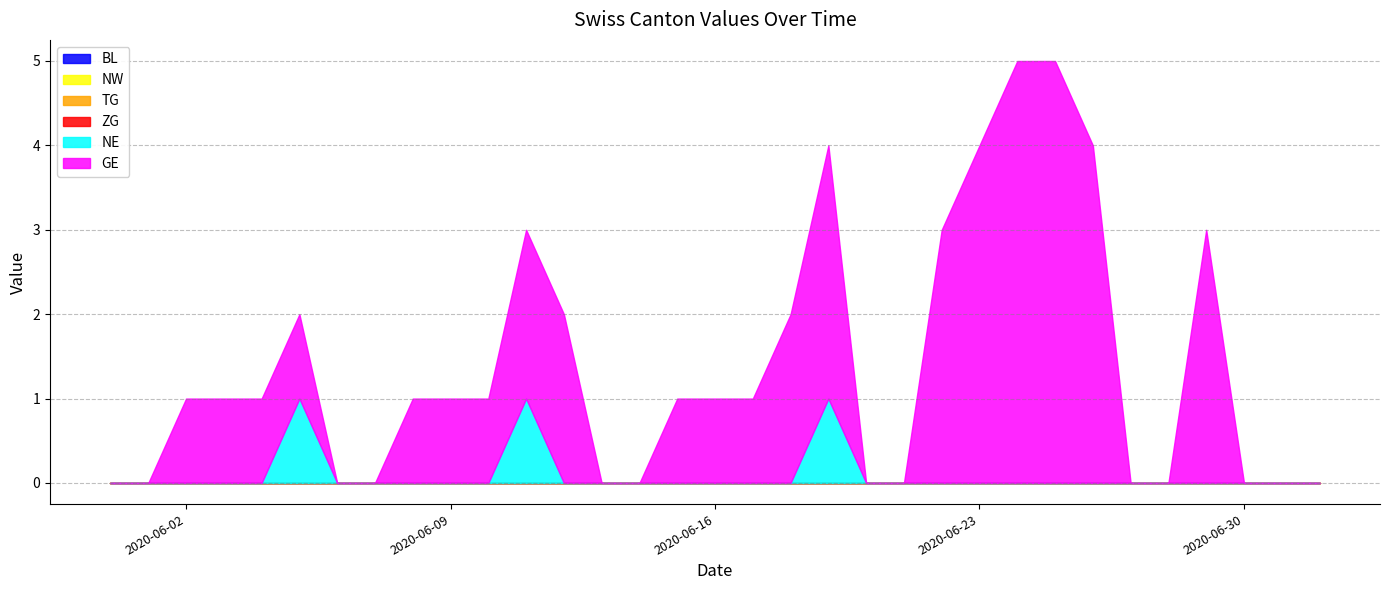

What is the difference between the maximum and minimum values in the GE series?

5